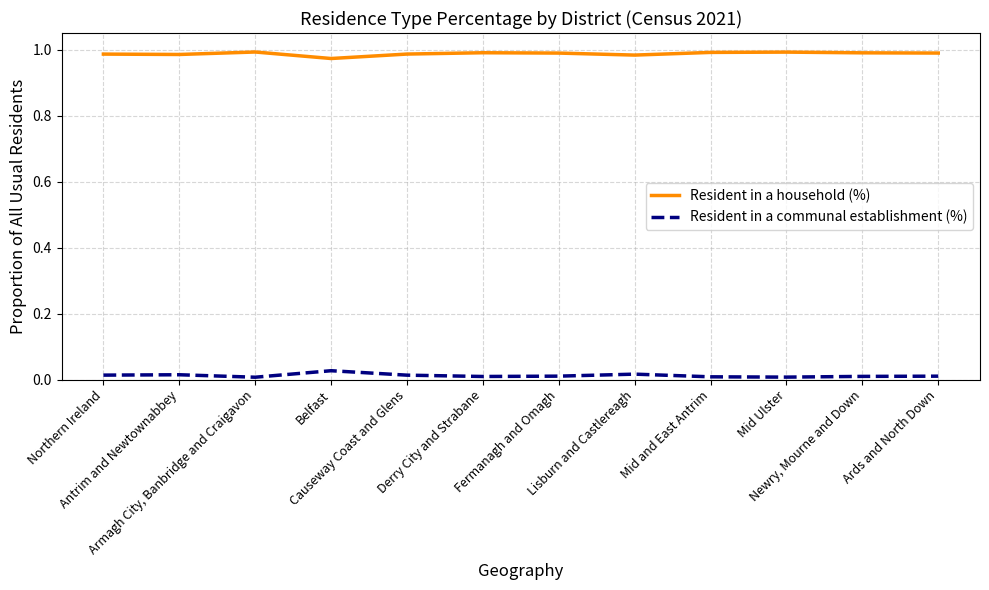

Which series has the largest total across all categories?

Resident in a household (%)